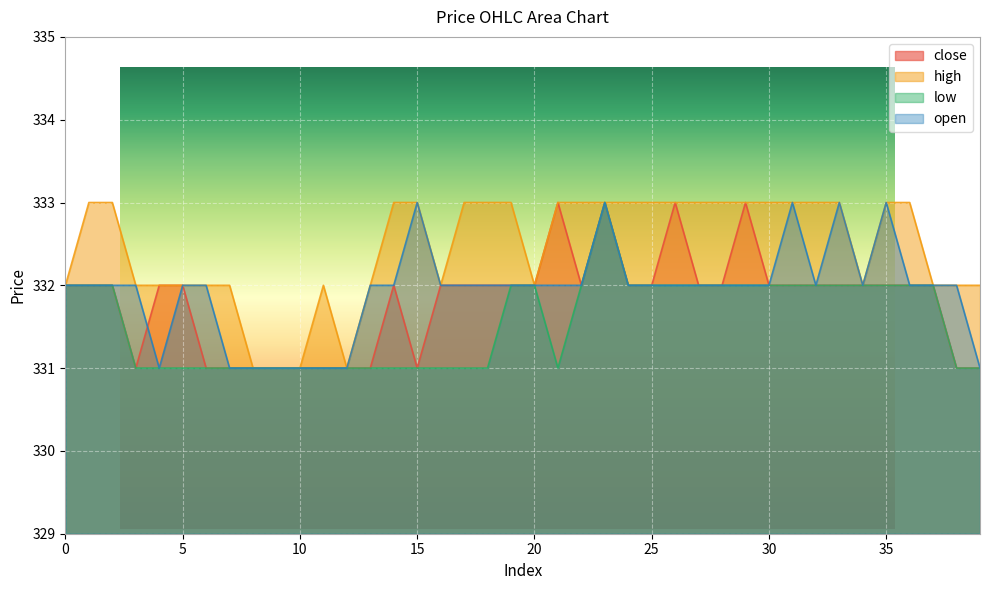

What is the value of the close point at the 10th from the left?

331